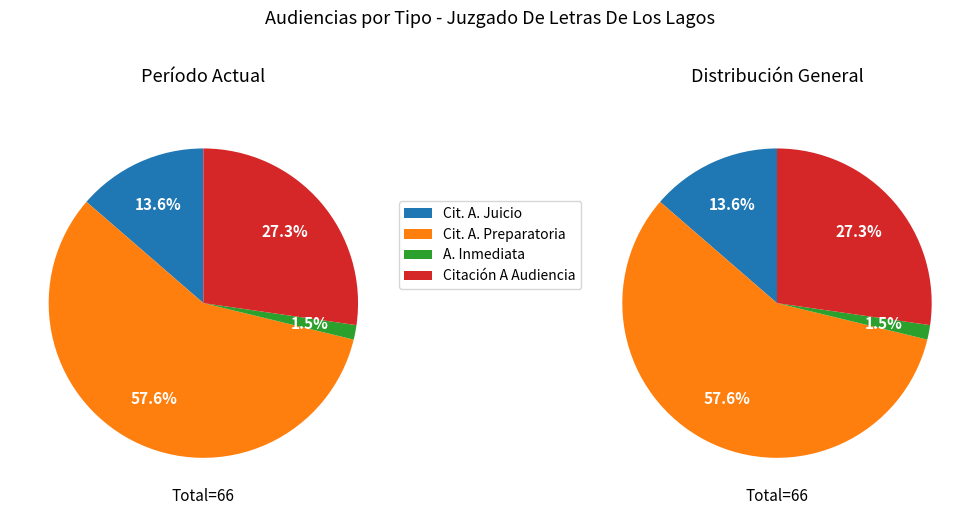

To the nearest percent, what percentage of the pie is Citación A Audiencia Preparatoria?

58%